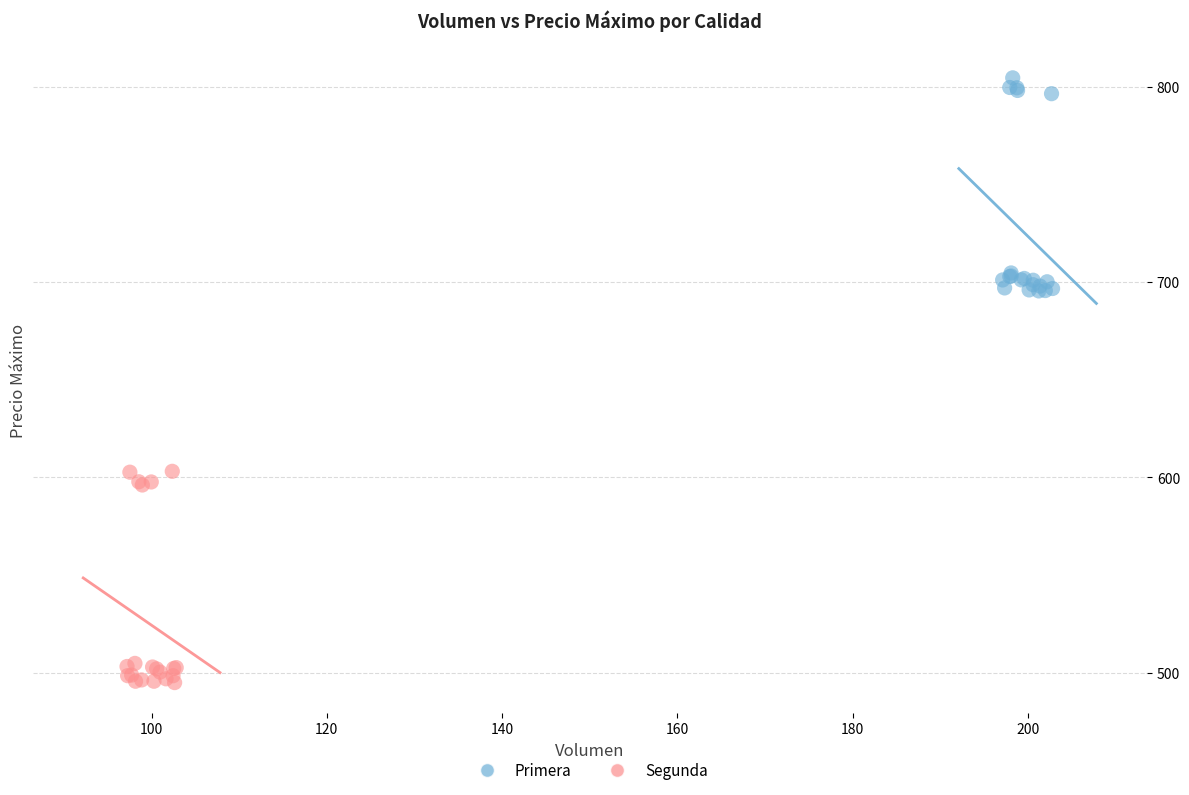

Which series contains the highest Y value?

Primera